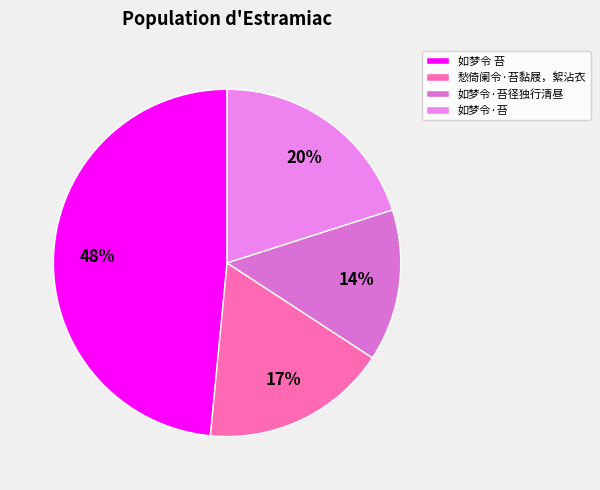

Do 如梦令·苔径独行清昼 and 愁倚阑令·苔黏屐，絮沾衣 together represent more than half of the pie?

No